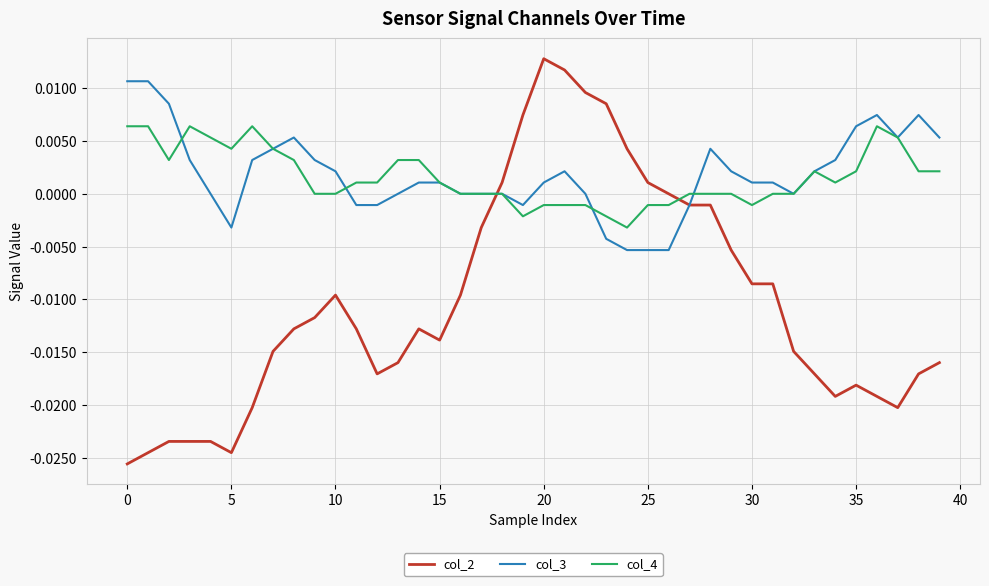

Count the number of categories in the chart.

40